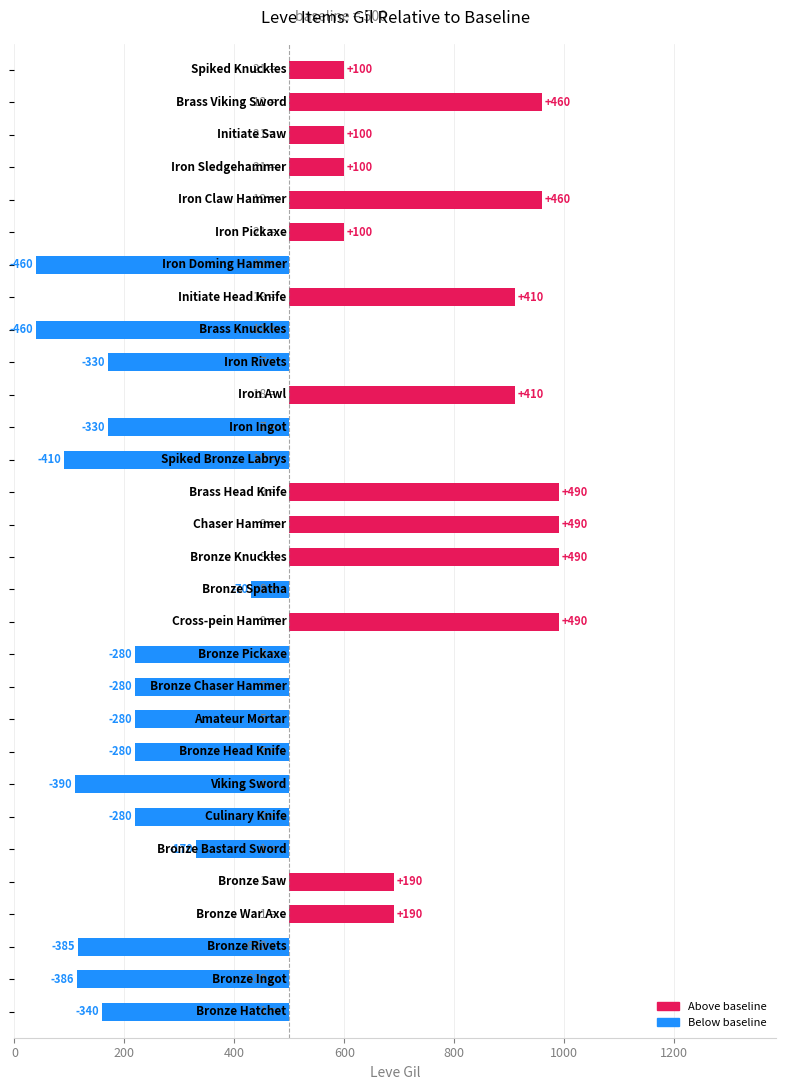

True or false: the data shows -168 at 17.

False